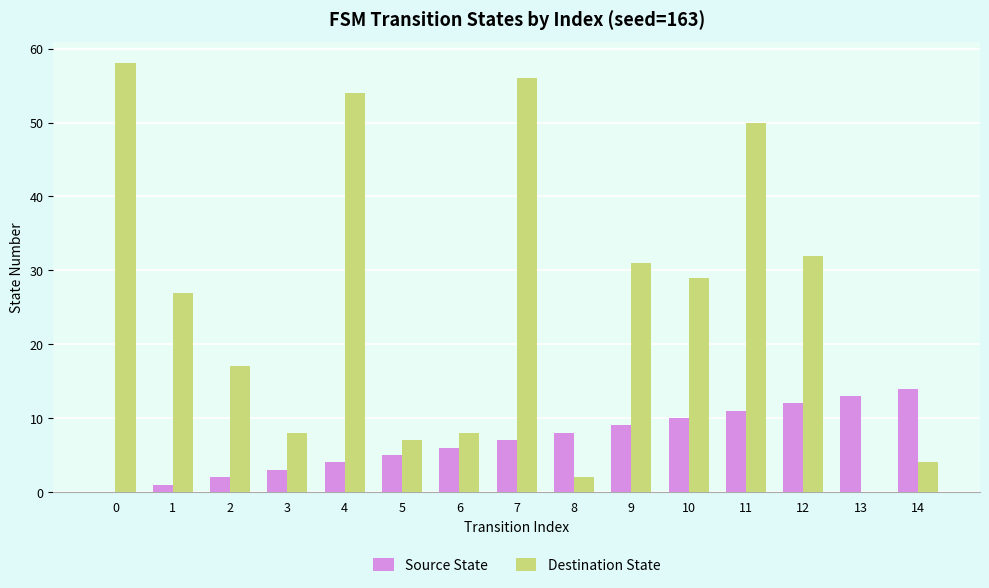

Is the value of Source State at 11 greater than the value of Destination State at 8?

Yes